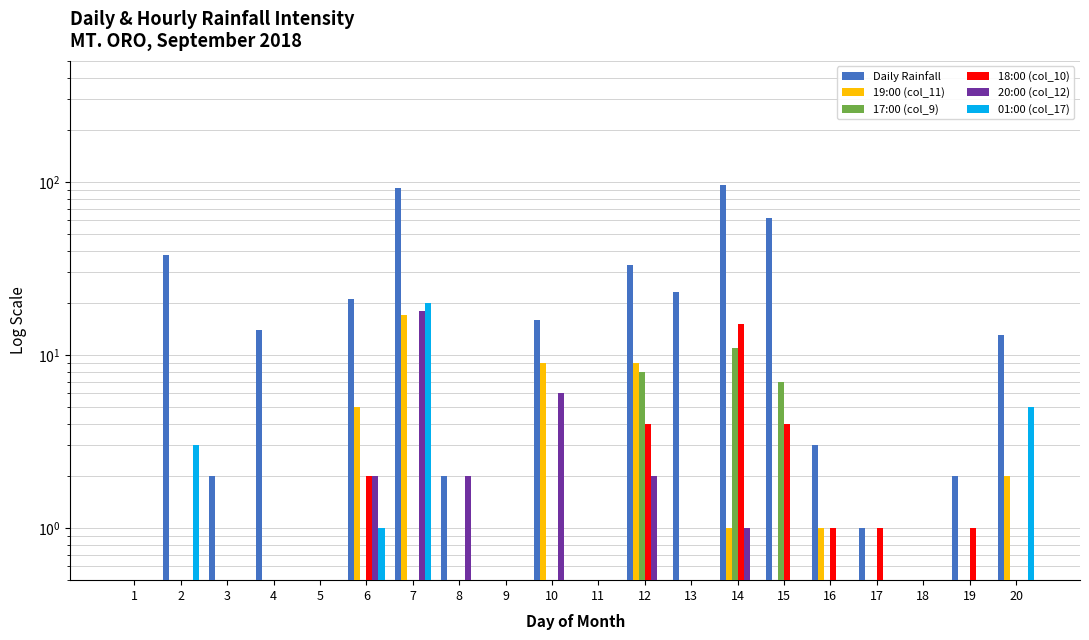

What value does the 01:00 (col_17) series have at 10?

0.5